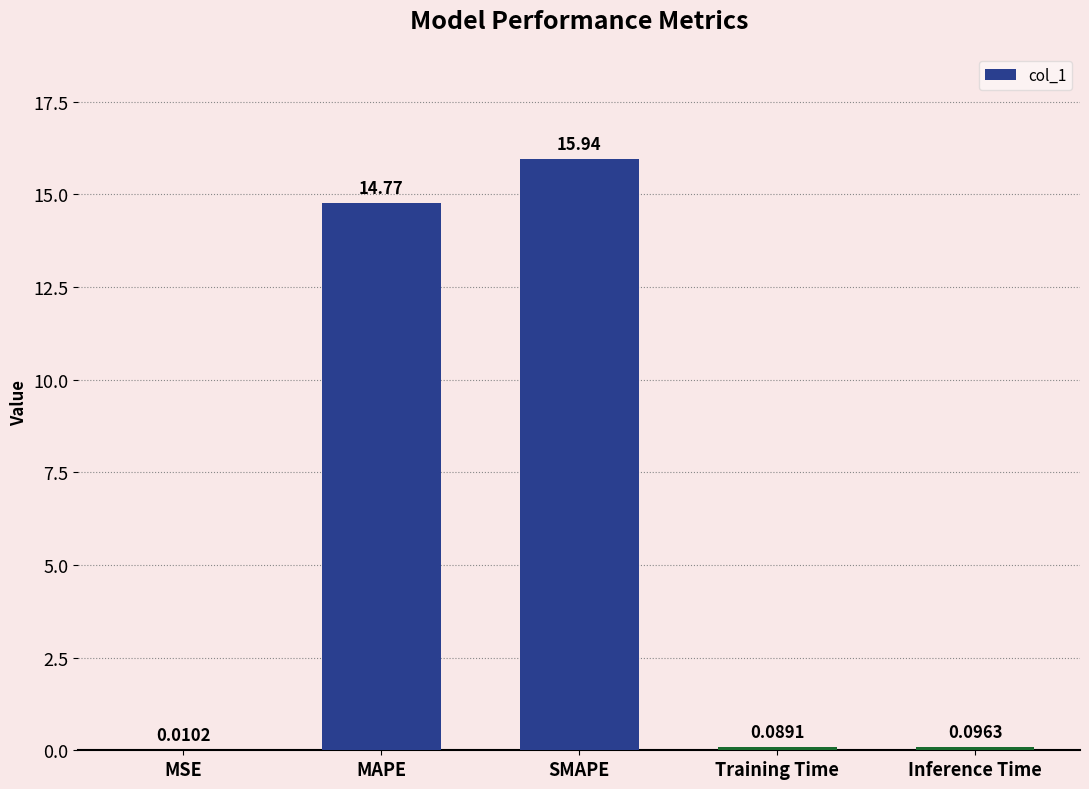

Does the chart contain stacked bars?

No